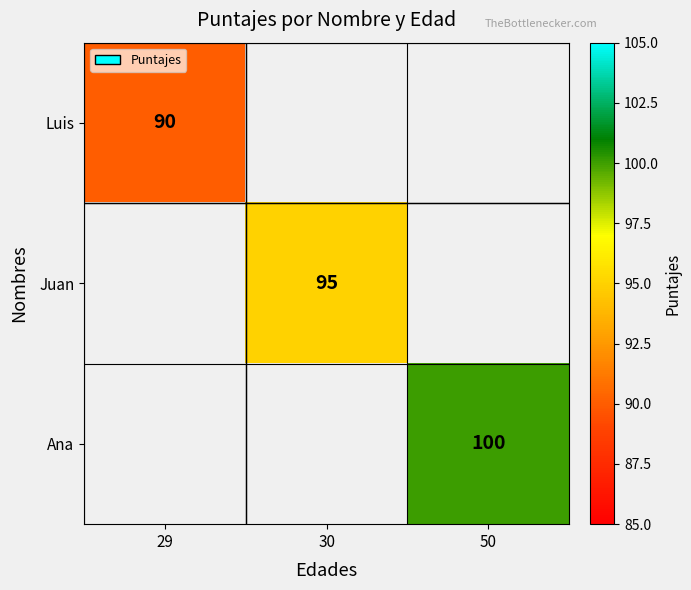

Is it true that Ana equals 100 at 50?

True